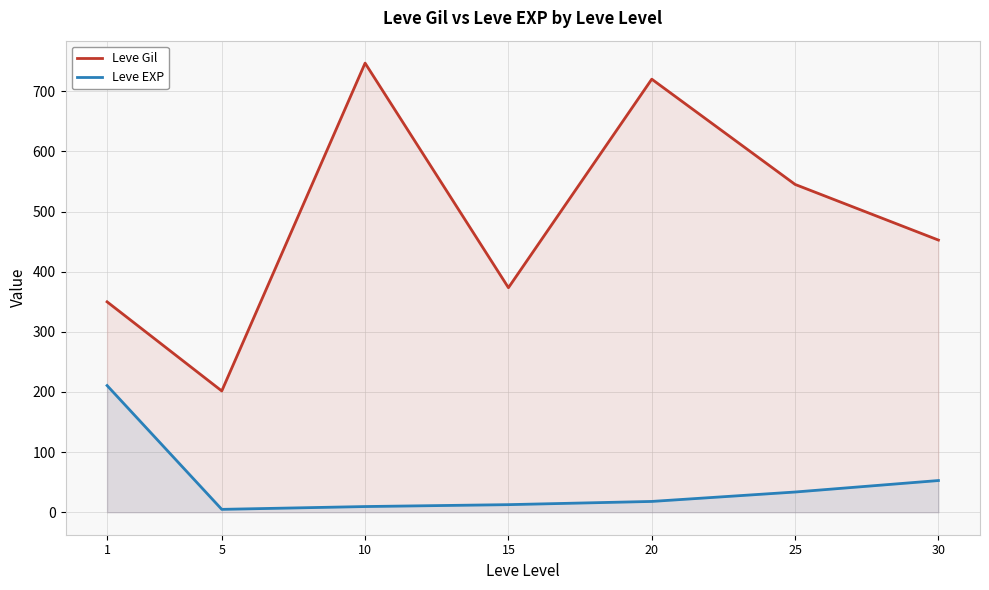

How many series are shown in this chart?

2